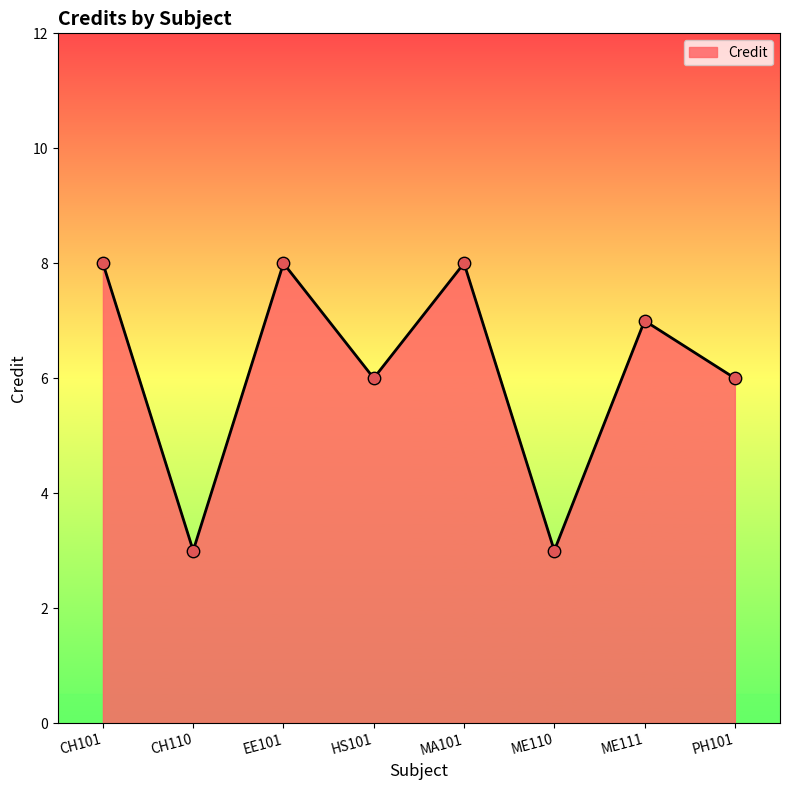

Which has a higher value, CH101 or CH110?

CH101